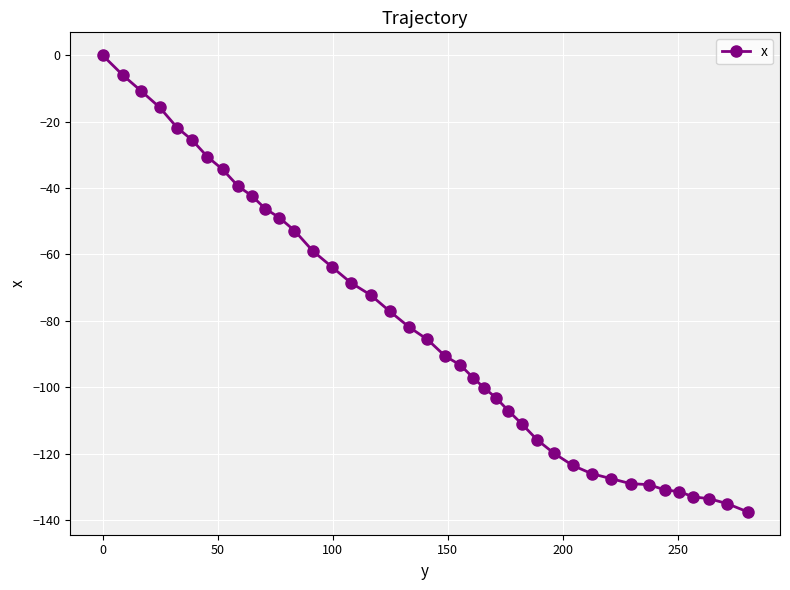

What is the smallest value displayed?

-137.5